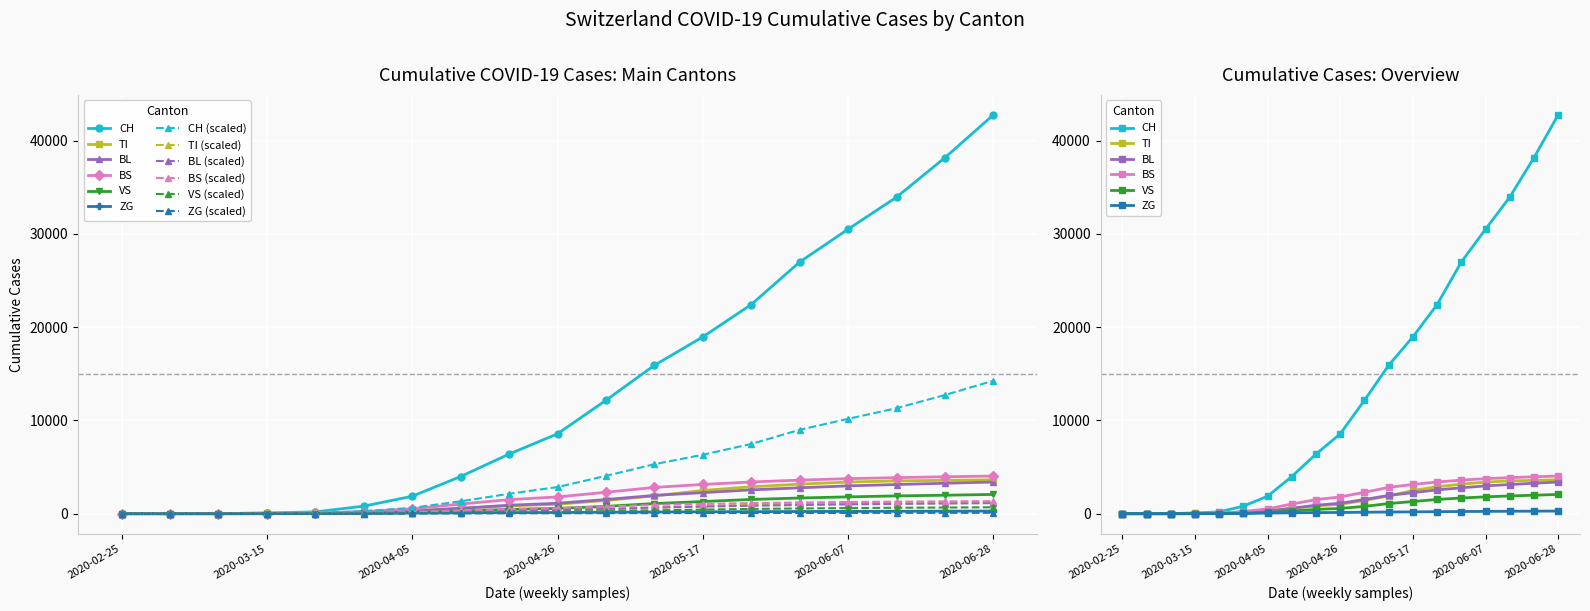

How many data points does each series have?

19